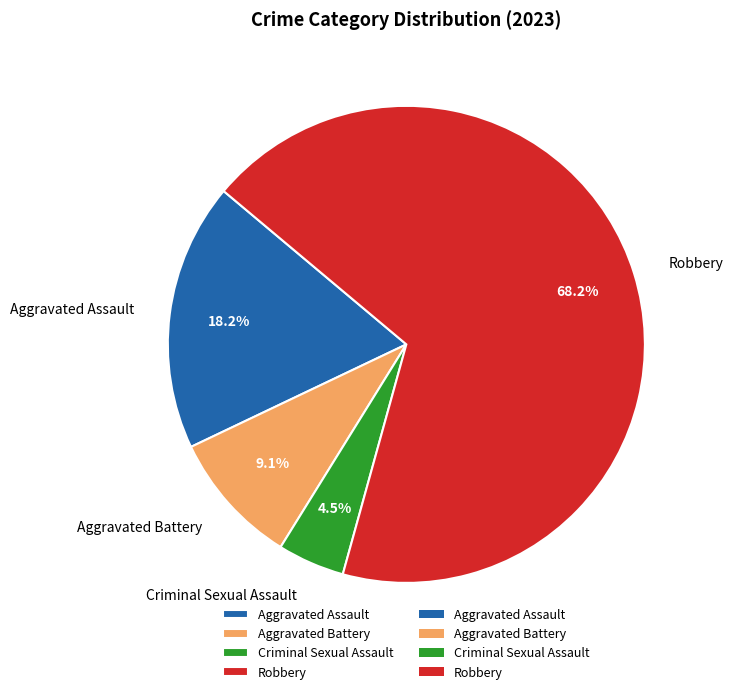

Rank the categories by value from lowest to highest.

Criminal Sexual Assault, Aggravated Battery, Aggravated Assault, Robbery